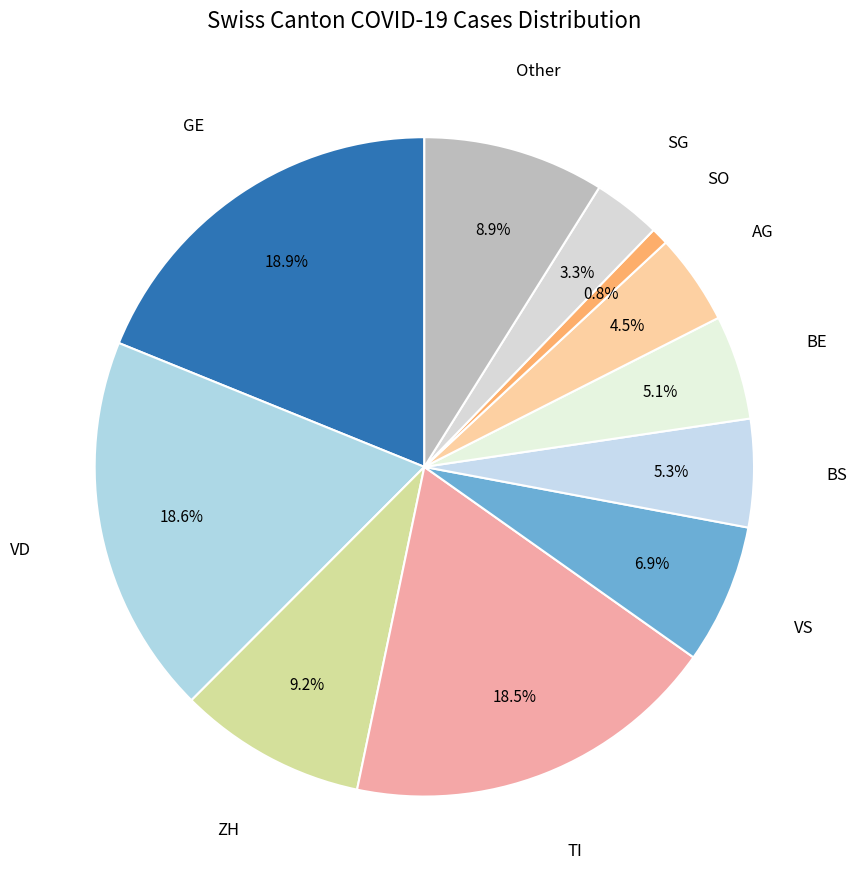

Does any single category account for the majority?

No